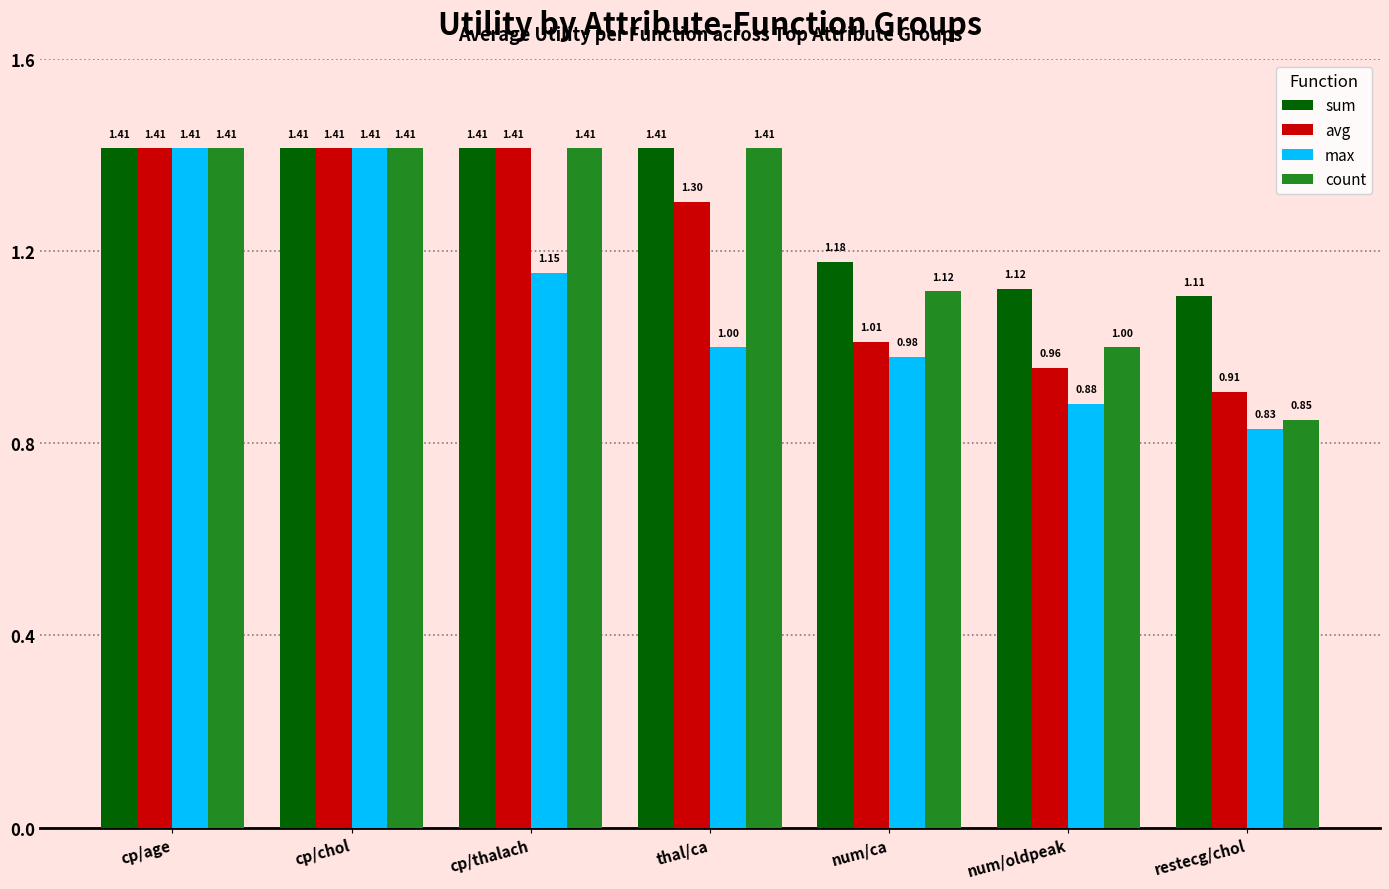

Which series has the largest total across all categories?

sum